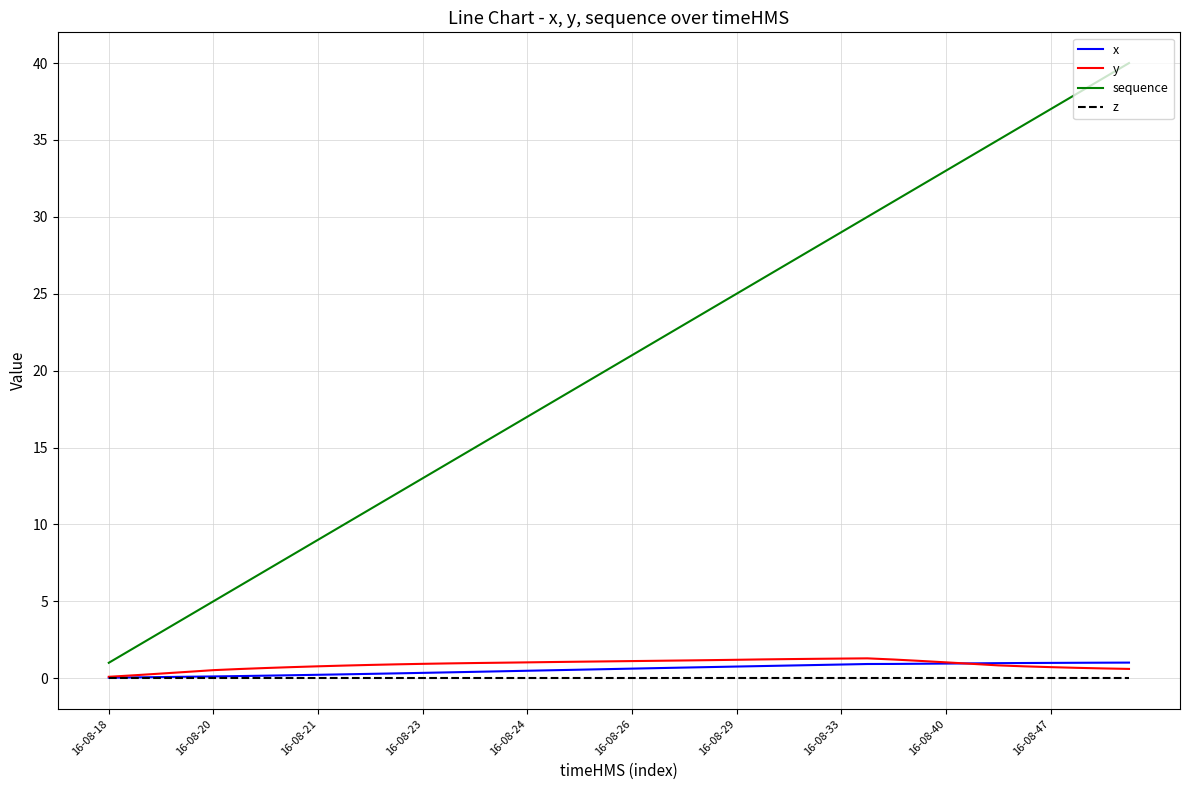

Which series has the largest range (max minus min)?

sequence